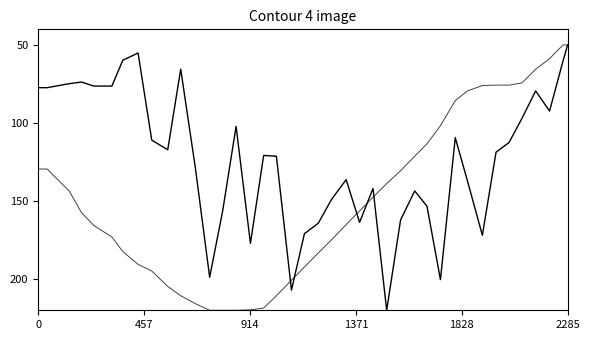

Count the number of data series in this chart.

2